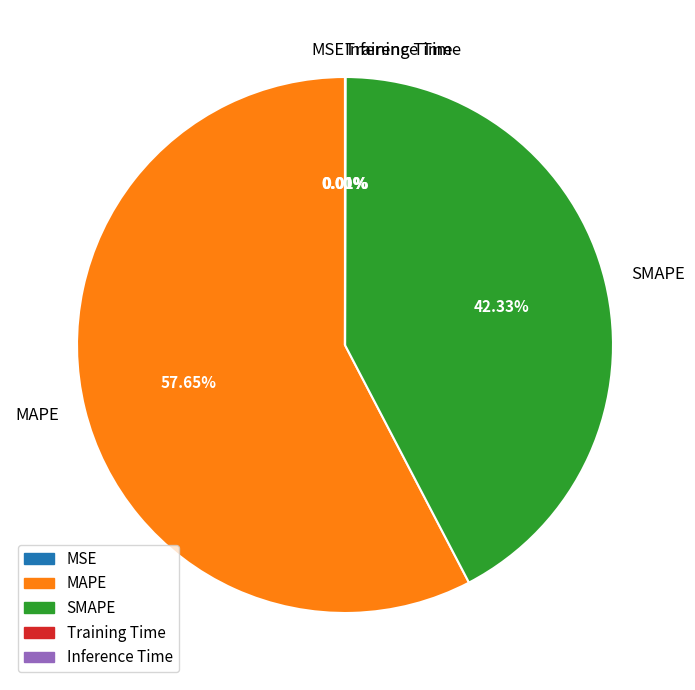

The SMAPE slice represents 50% of the pie. True or false?

False